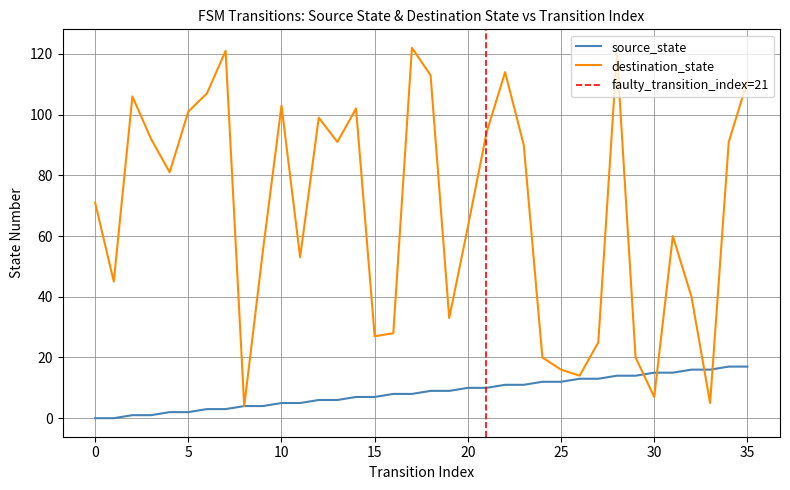

How many data points does each series have?

36